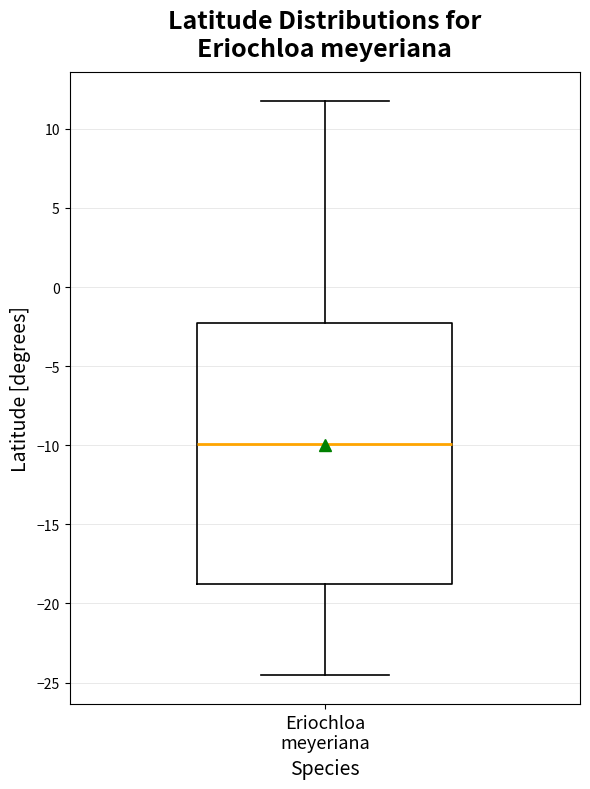

Where is the lower edge of the box for Eriochloa meyeriana on the y-axis? The values are not printed on the chart, so give them approximately, as read against the axis.

-19.0